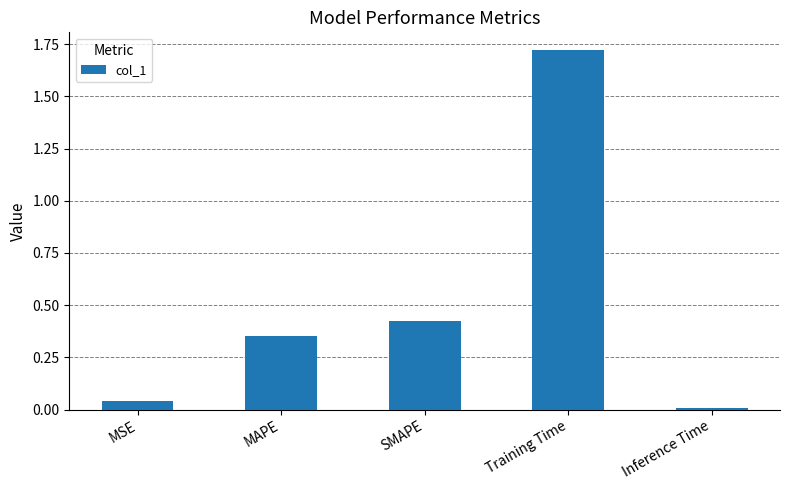

What is the label of the 4th bar from the right?

MAPE